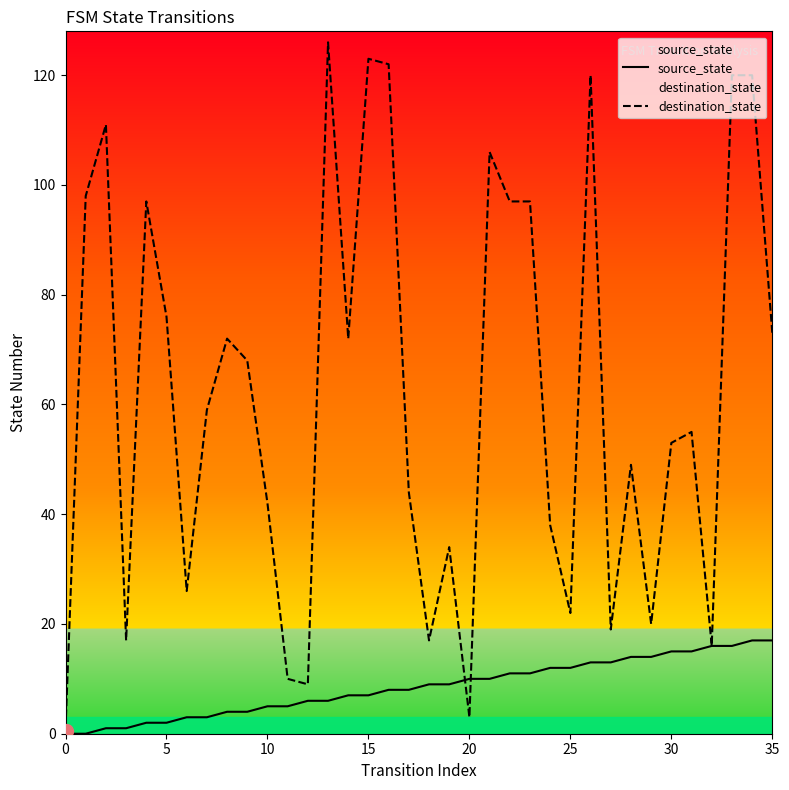

Which series changed the most between 20 and 27?

destination_state